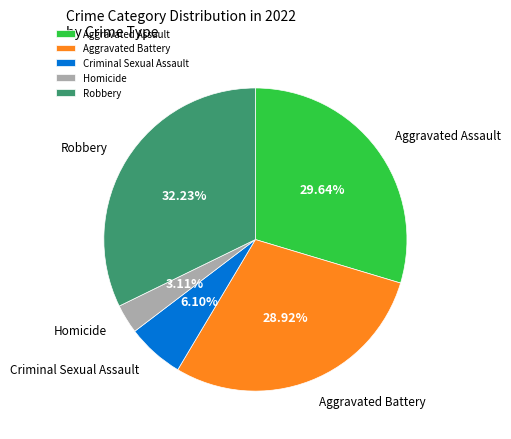

Which has a higher value, Robbery or Homicide?

Robbery